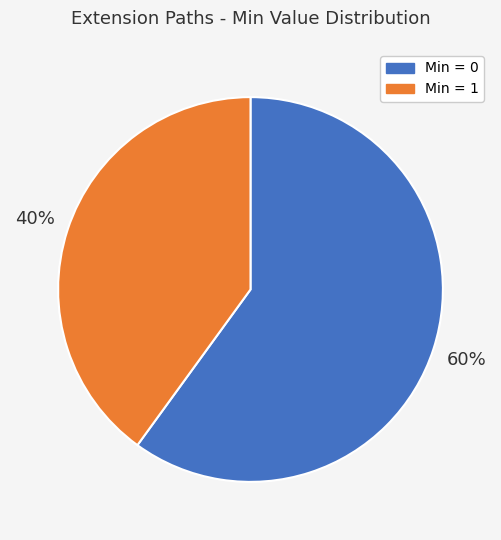

Which slice is the smallest?

Min = 1